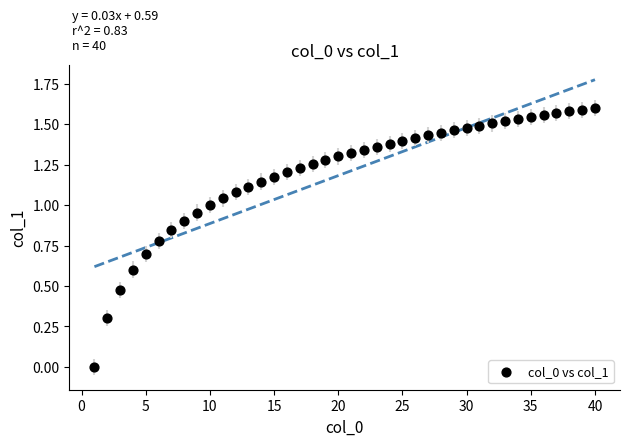

What is the range of X values (max minus min)?

39.0